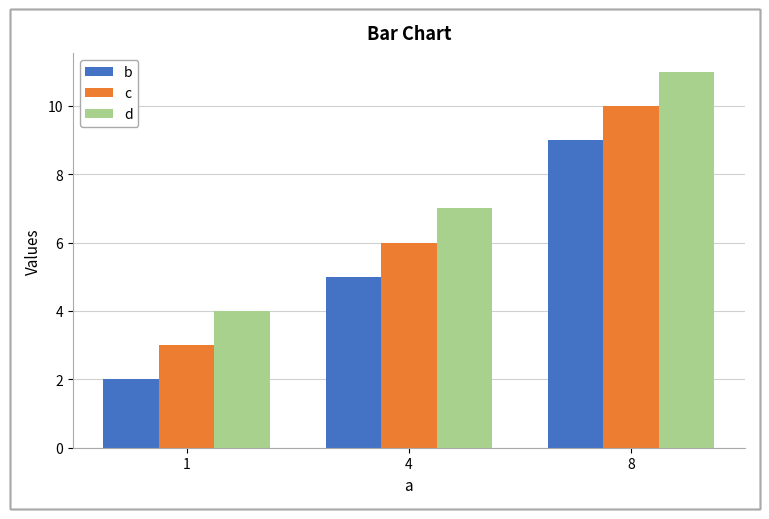

What is the difference between the maximum and minimum values in the d series?

7